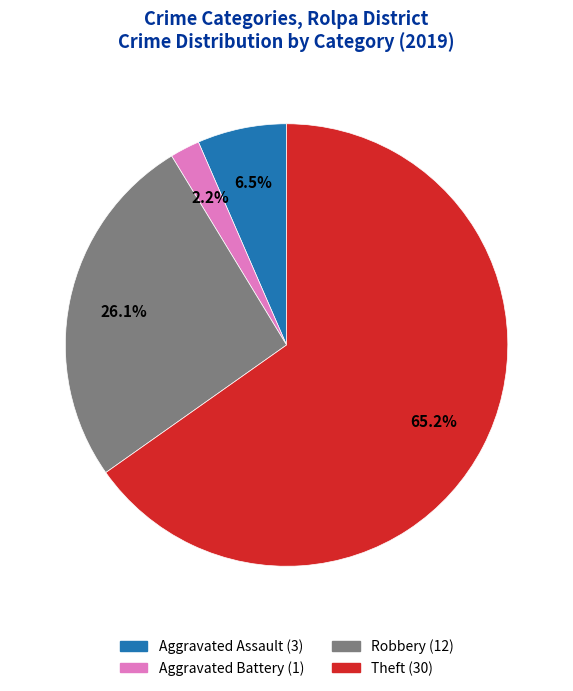

What percentage is NOT represented by Aggravated Assault?

93.5%